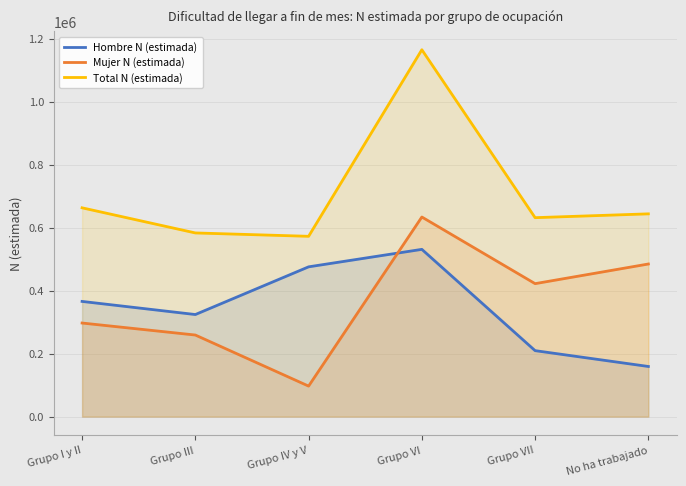

What is the label of the 3rd point from the right?

Grupo VI